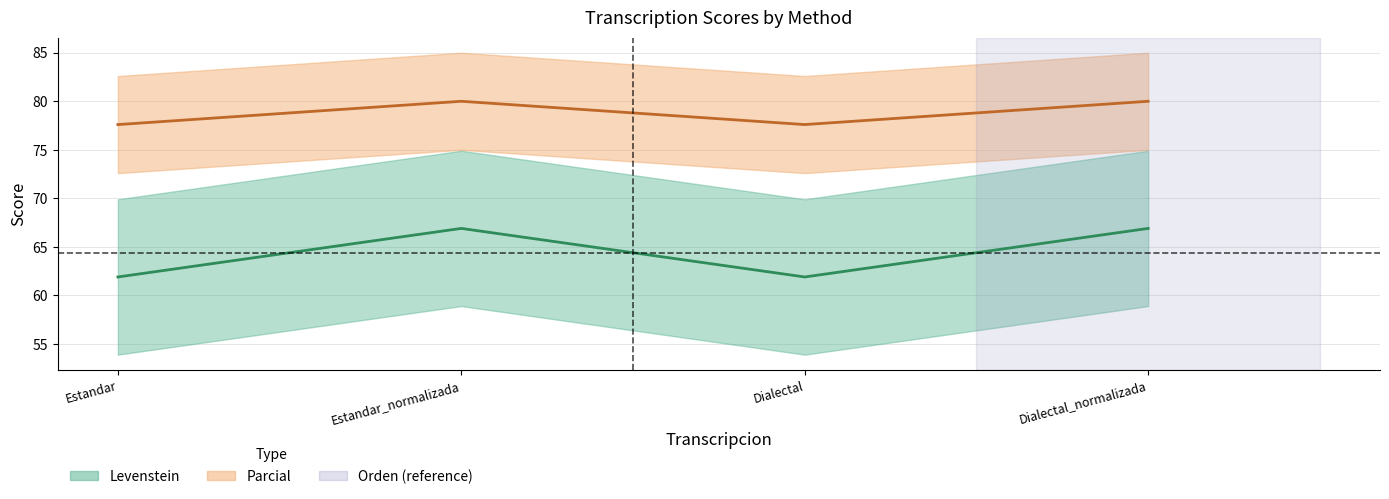

What is the value of the Parcial point at the 3rd from the left?

77.6